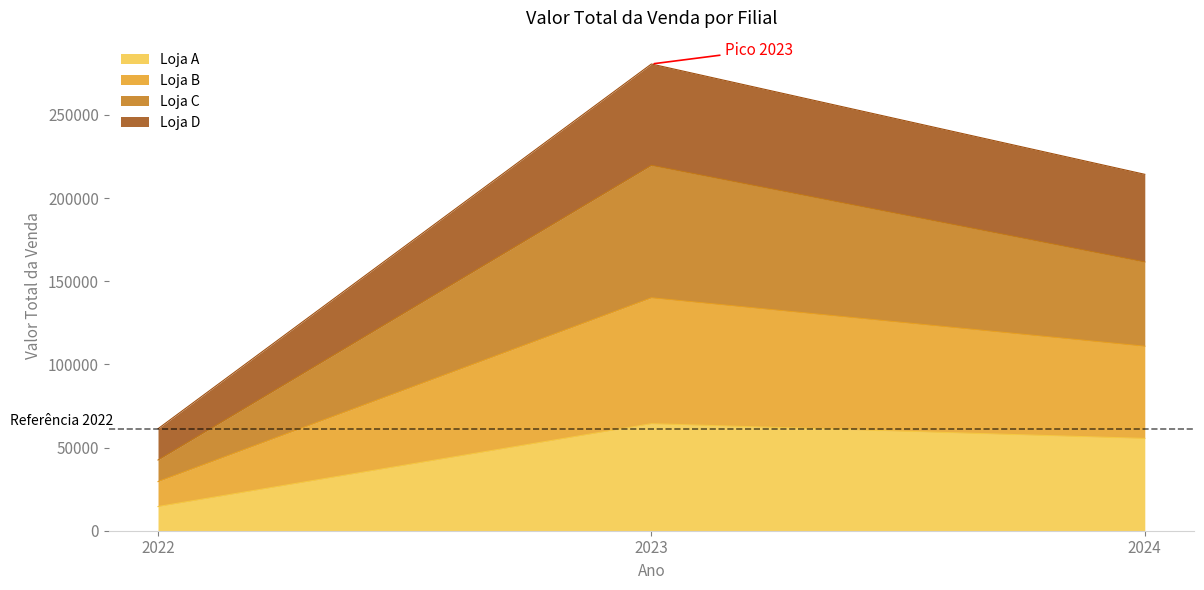

What is the minimum value for Loja A?

14530